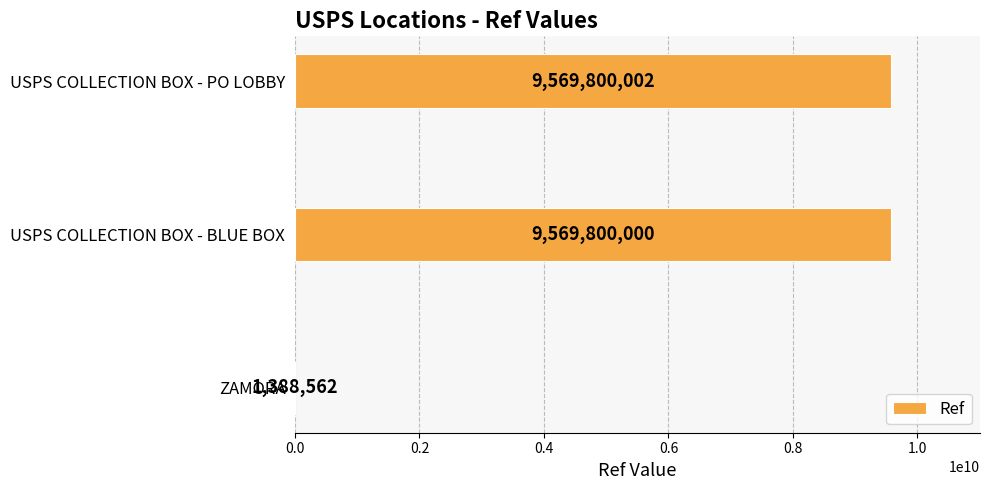

Are the bars horizontal?

Yes